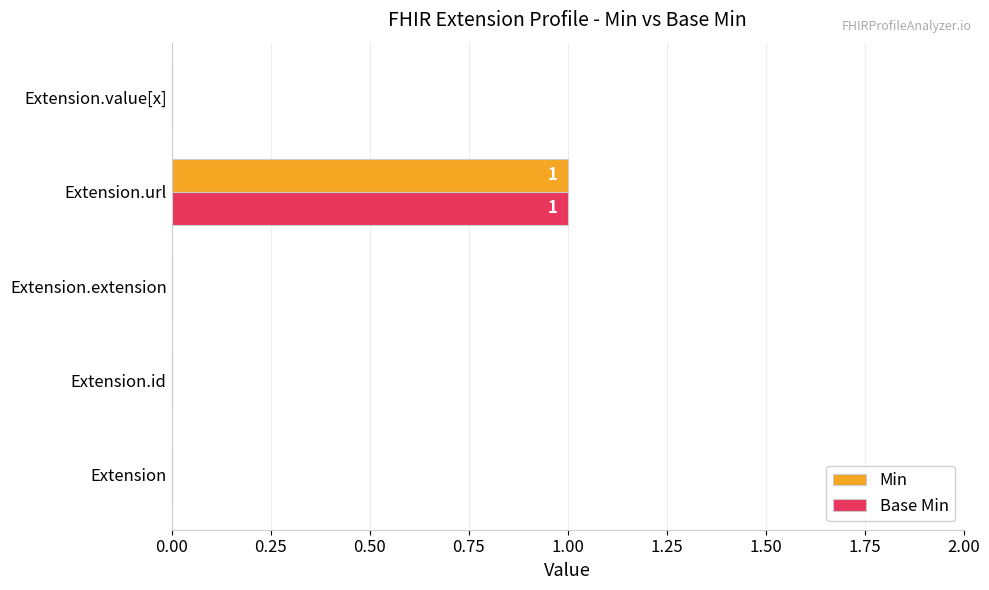

At which category does the chart reach its peak across all series?

Extension.url